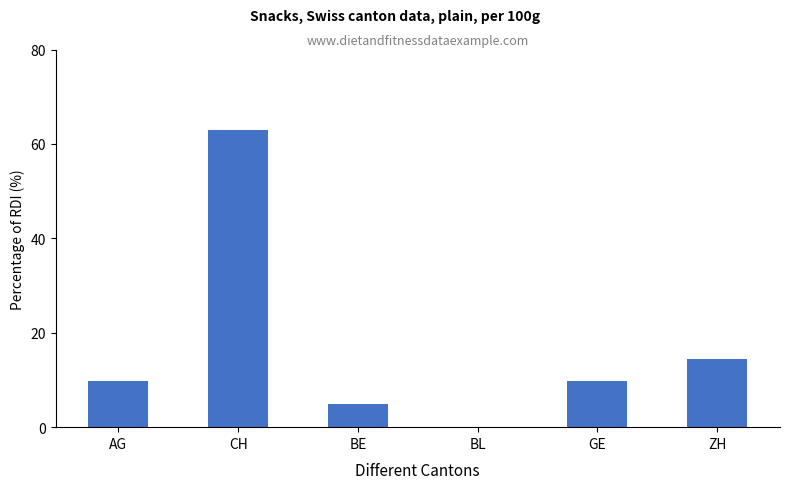

True or false: the data shows 9.7 at GE.

True